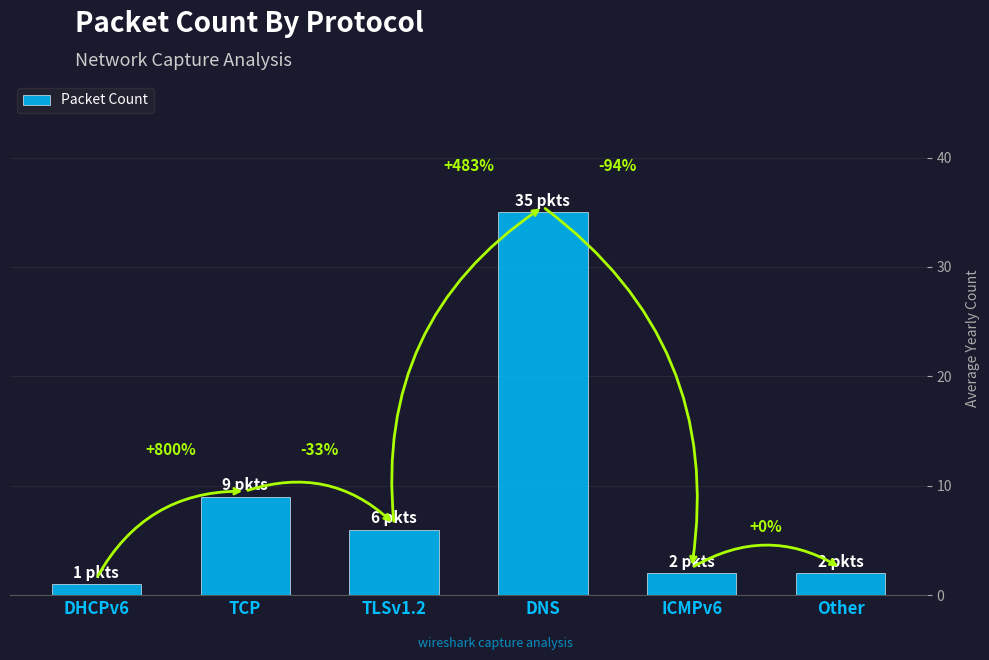

At which label is the value closest to 18?

TCP